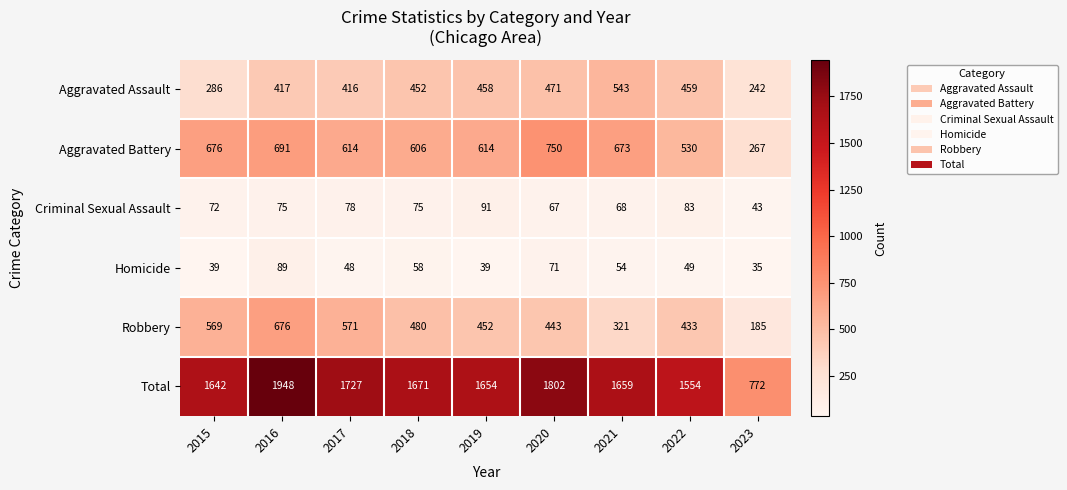

At how many categories does at least one series exceed 592?

9